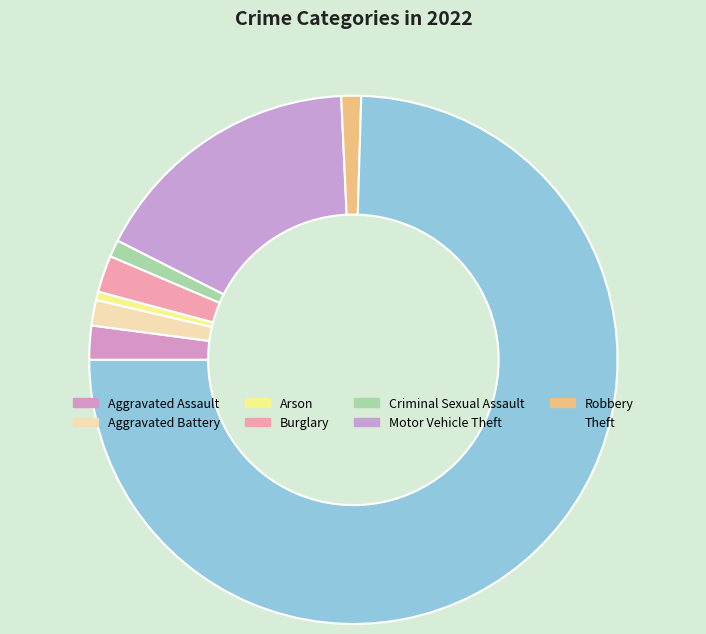

The Burglary slice represents 2% of the pie. True or false?

True